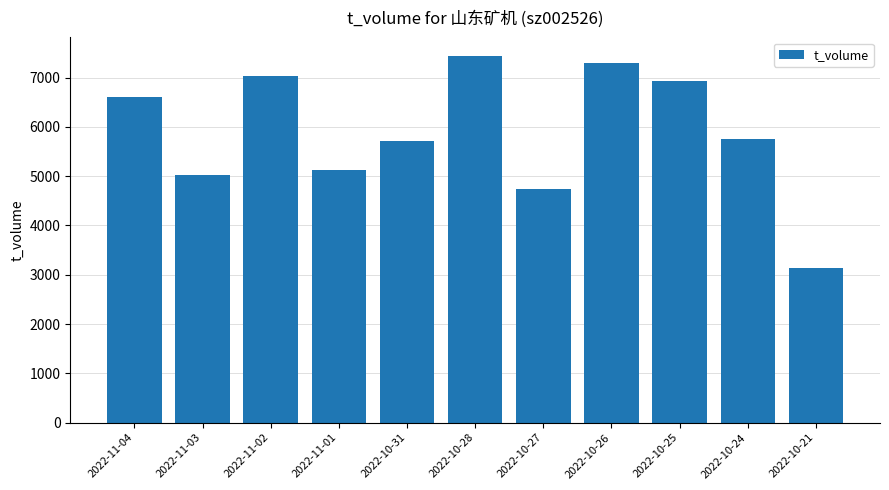

The value at 2022-11-04 is 9590. True or false?

False